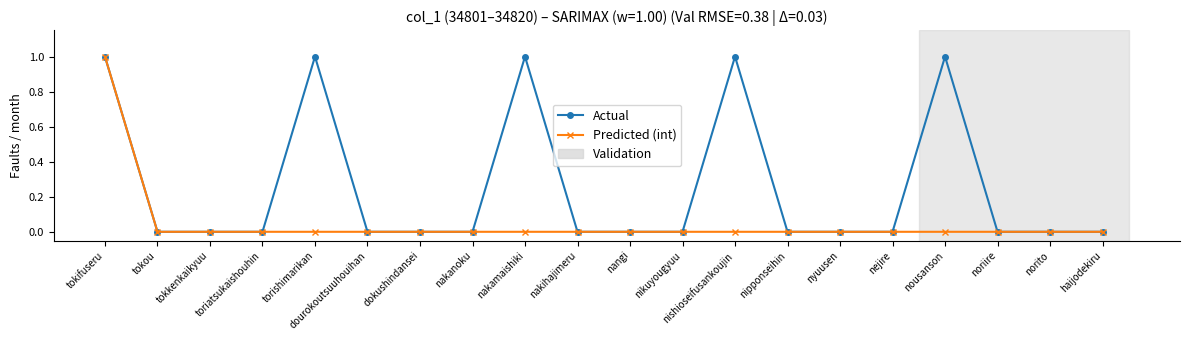

List the series in order of their overall mean, highest first.

Actual, Predicted (int)